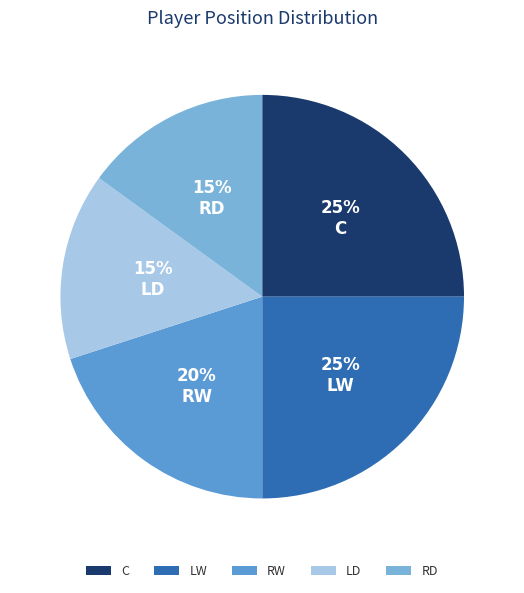

To the nearest percent, what percentage of the pie is RD?

15%